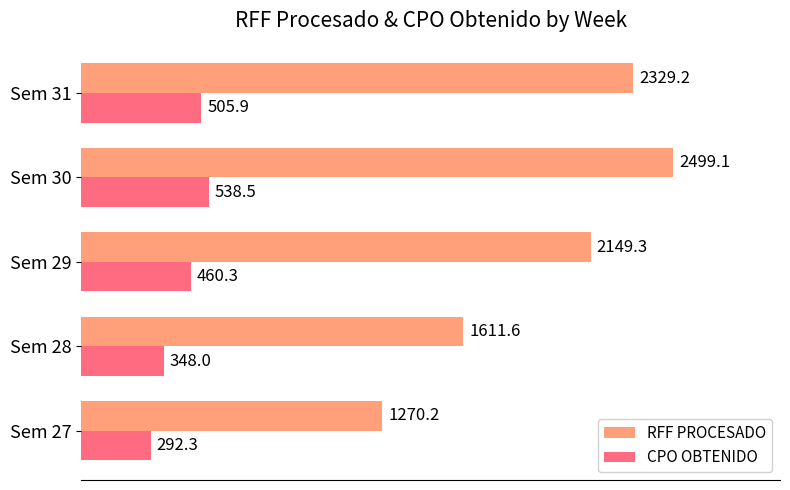

At which label does RFF PROCESADO reach its peak?

Sem 30